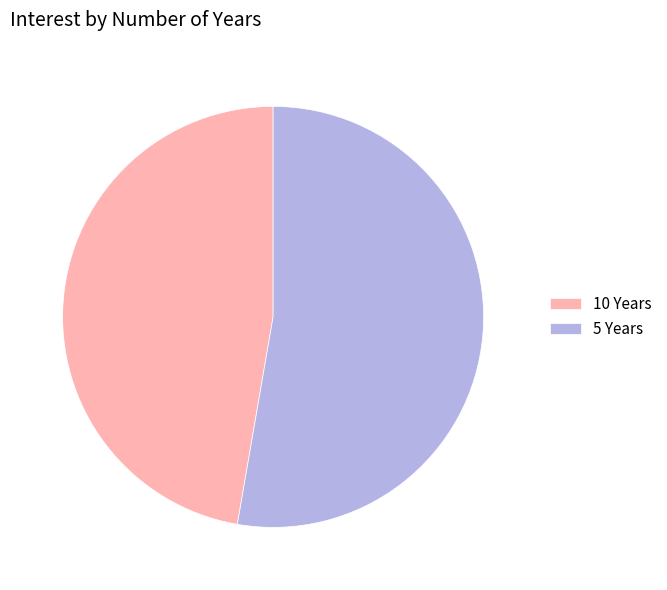

Combined, do 10 Years and 5 Years account for over 50%?

Yes